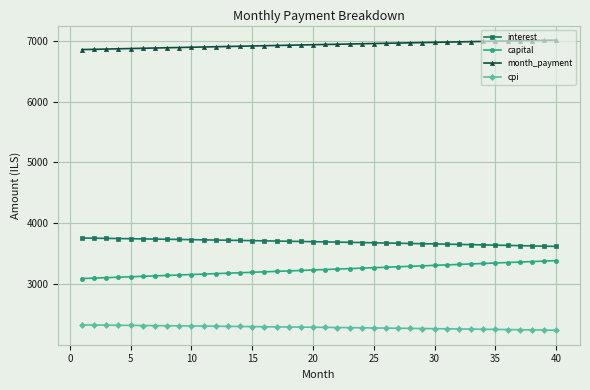

True or false: interest and month_payment cross at least once.

False